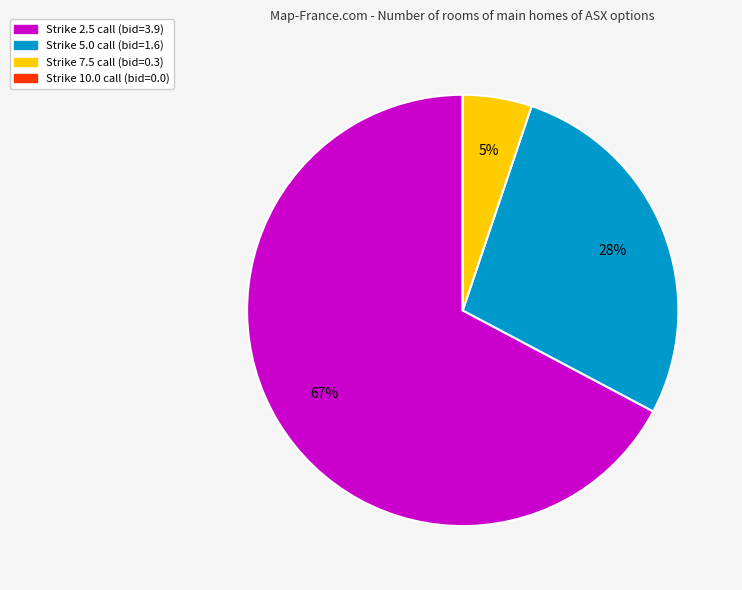

Does any single category account for the majority?

Yes